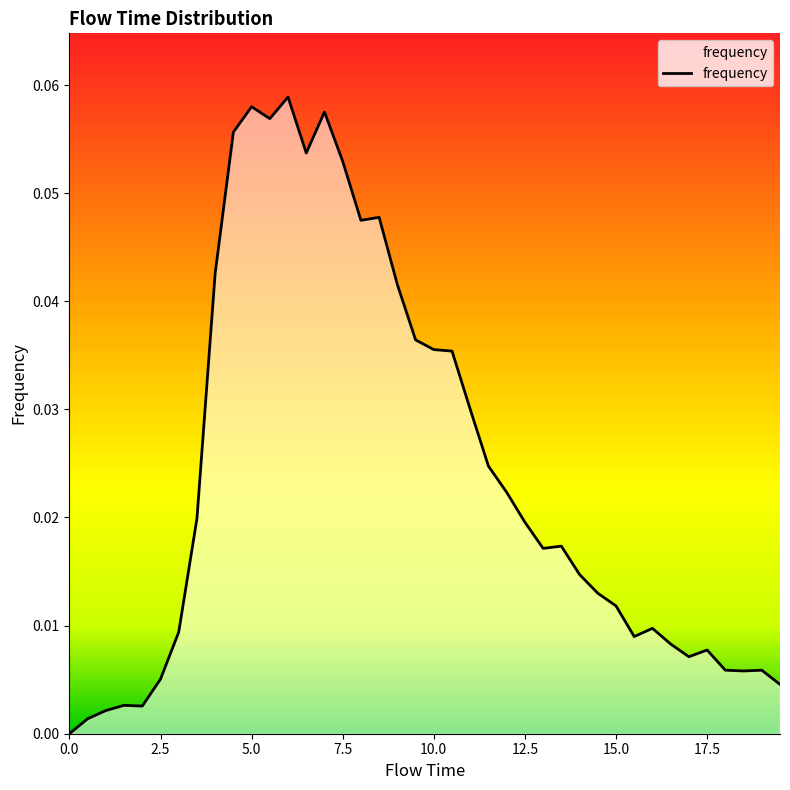

How many lines are shown in the chart?

1